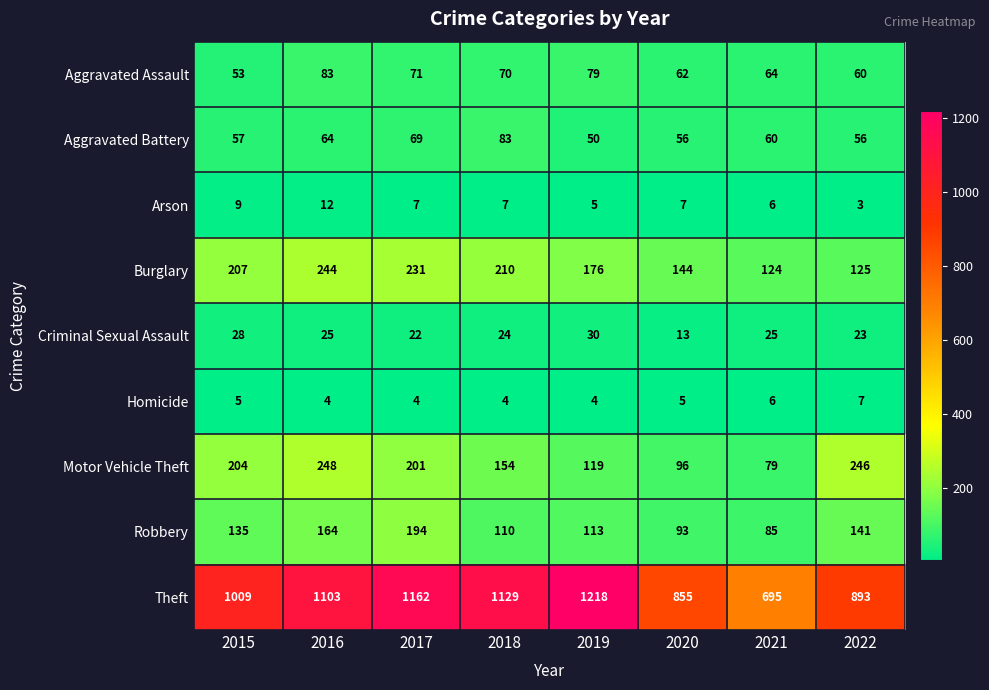

What is the difference between the maximum and minimum values in the Theft series?

523